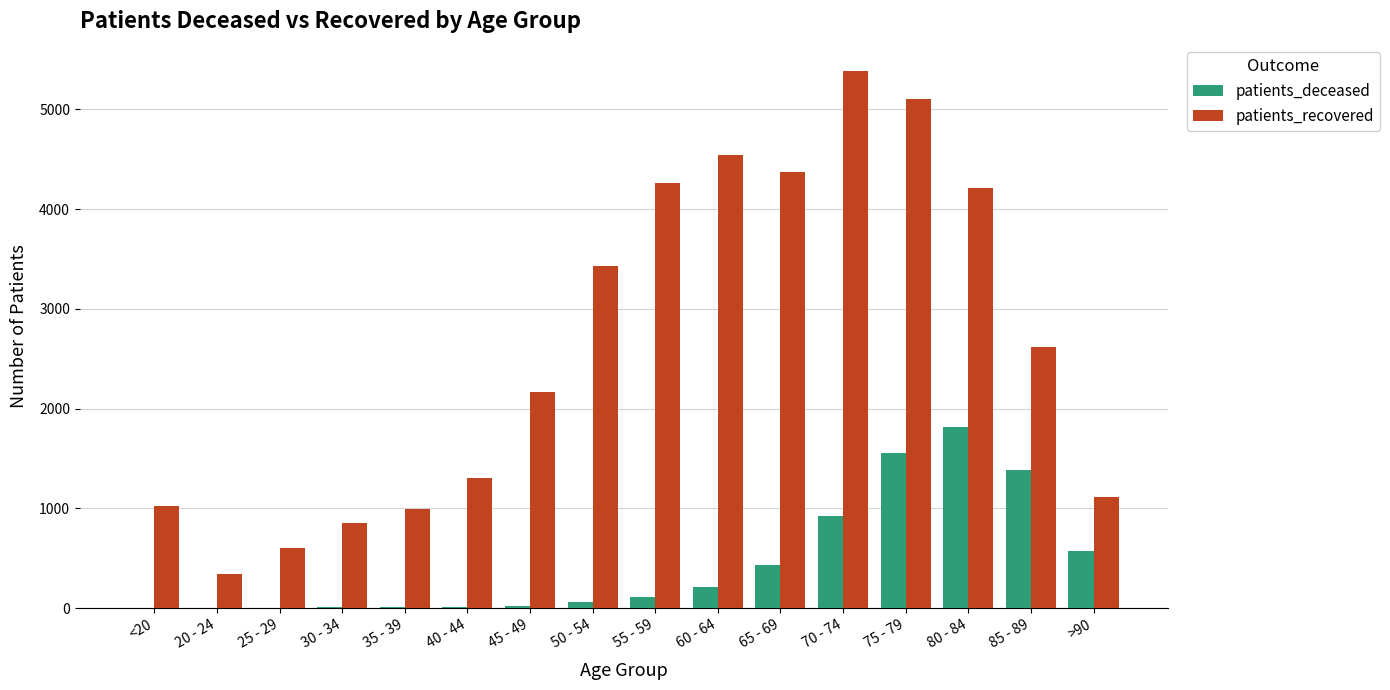

What is the sum of all patients_deceased values?

7123